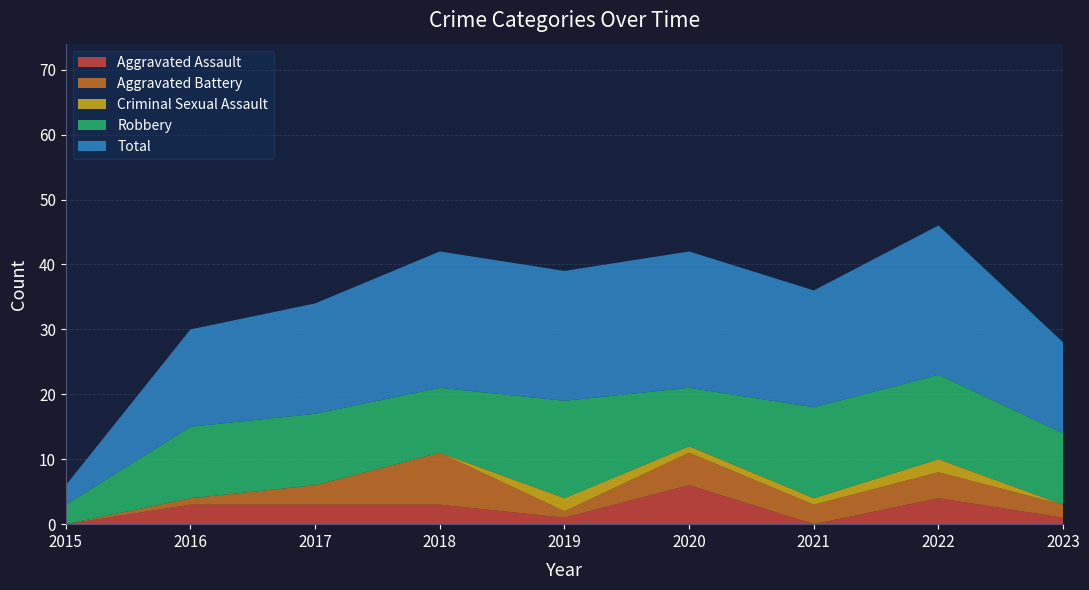

Reading left to right, list all the values displayed in this chart.

Aggravated Assault: 2015=0	2016=3	2017=3	2018=3	2019=1	2020=6	2021=0	2022=4	2023=1
Aggravated Battery: 2015=0	2016=1	2017=3	2018=8	2019=1	2020=5	2021=3	2022=4	2023=2
Criminal Sexual Assault: 2015=0	2016=0	2017=0	2018=0	2019=2	2020=1	2021=1	2022=2	2023=0
Robbery: 2015=3	2016=11	2017=11	2018=10	2019=15	2020=9	2021=14	2022=13	2023=11
Total: 2015=3	2016=15	2017=17	2018=21	2019=20	2020=21	2021=18	2022=23	2023=14